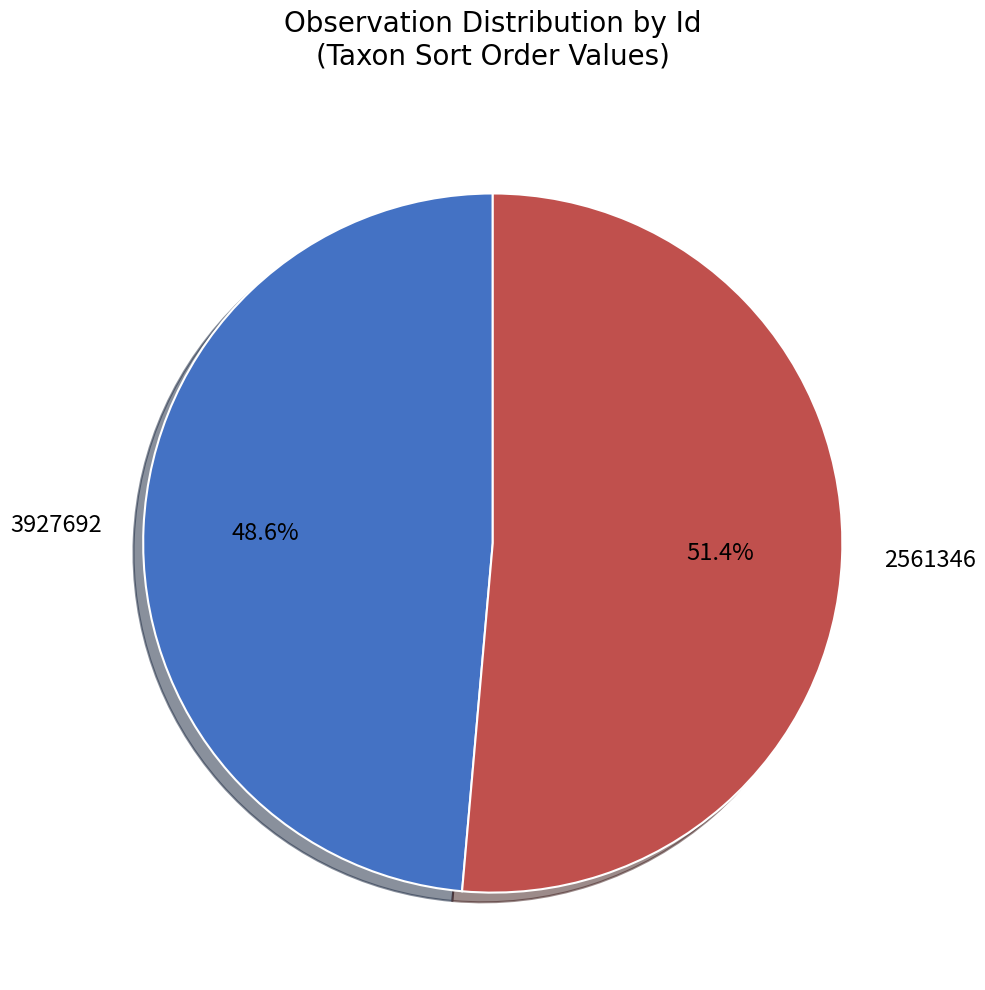

To the nearest percent, what is the average slice percentage?

50%